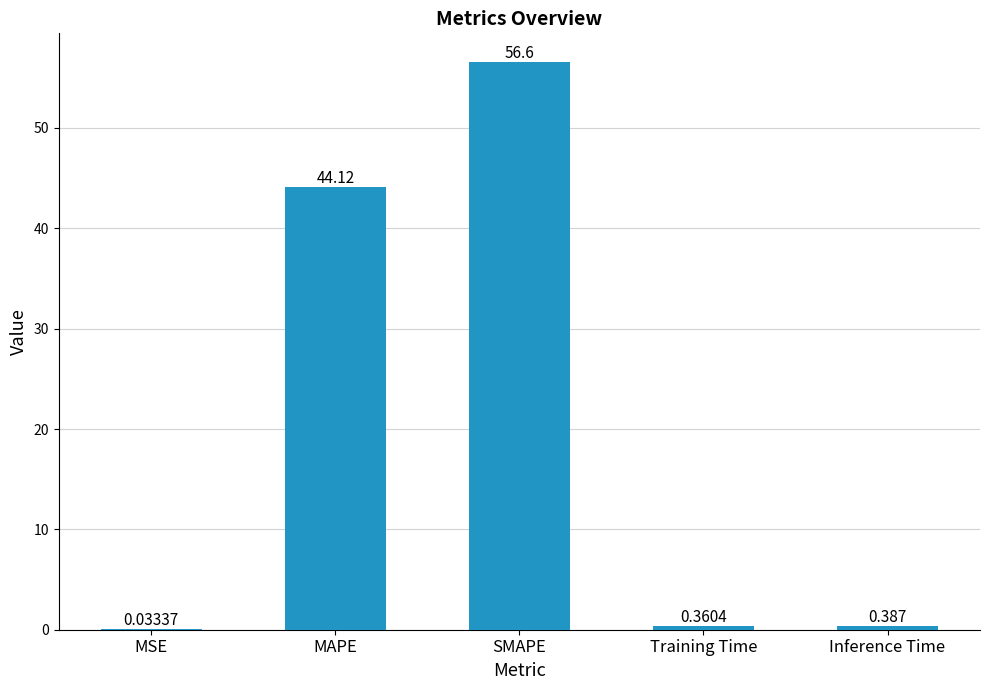

What is the sum of the values at Training Time and MAPE?

44.5